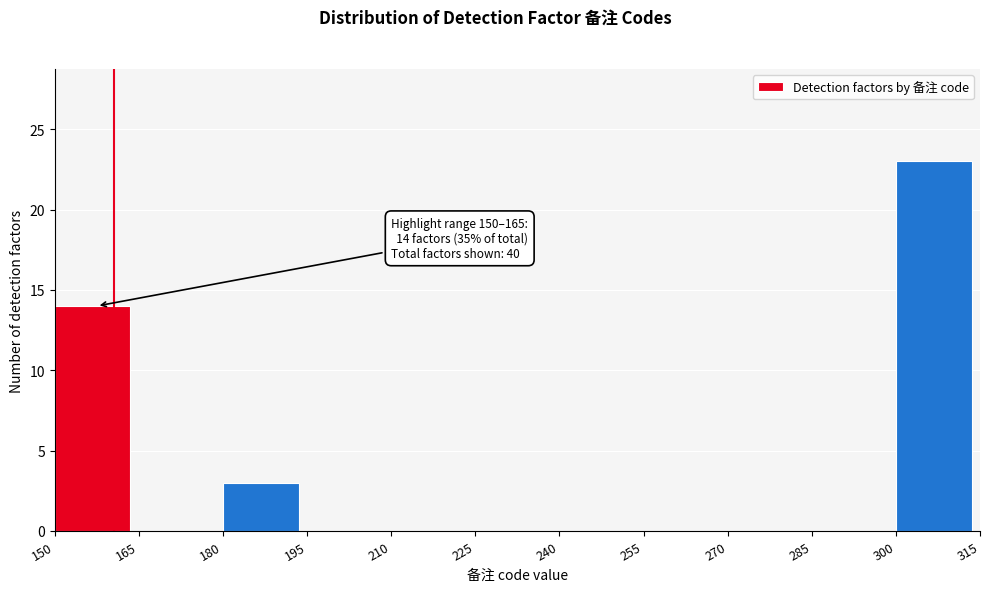

Which range on the x-axis has the tallest bar?

300 to 315